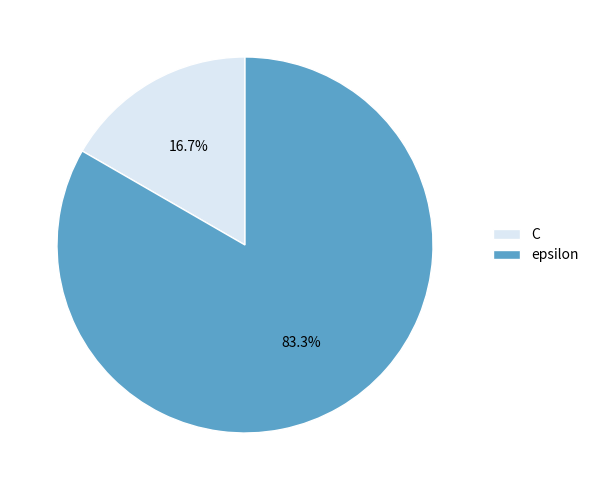

Rank the categories by value from highest to lowest.

epsilon, C